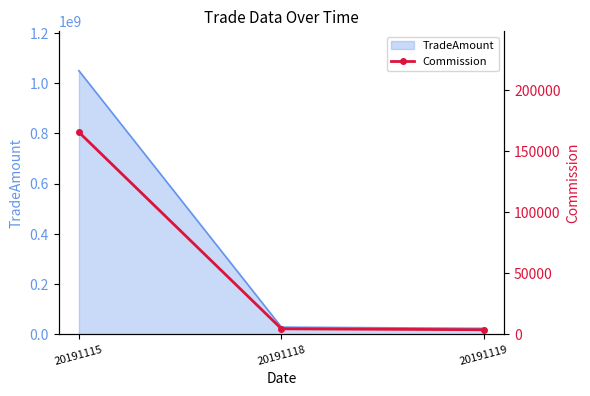

What value does the data have at 20191119?

3725.3